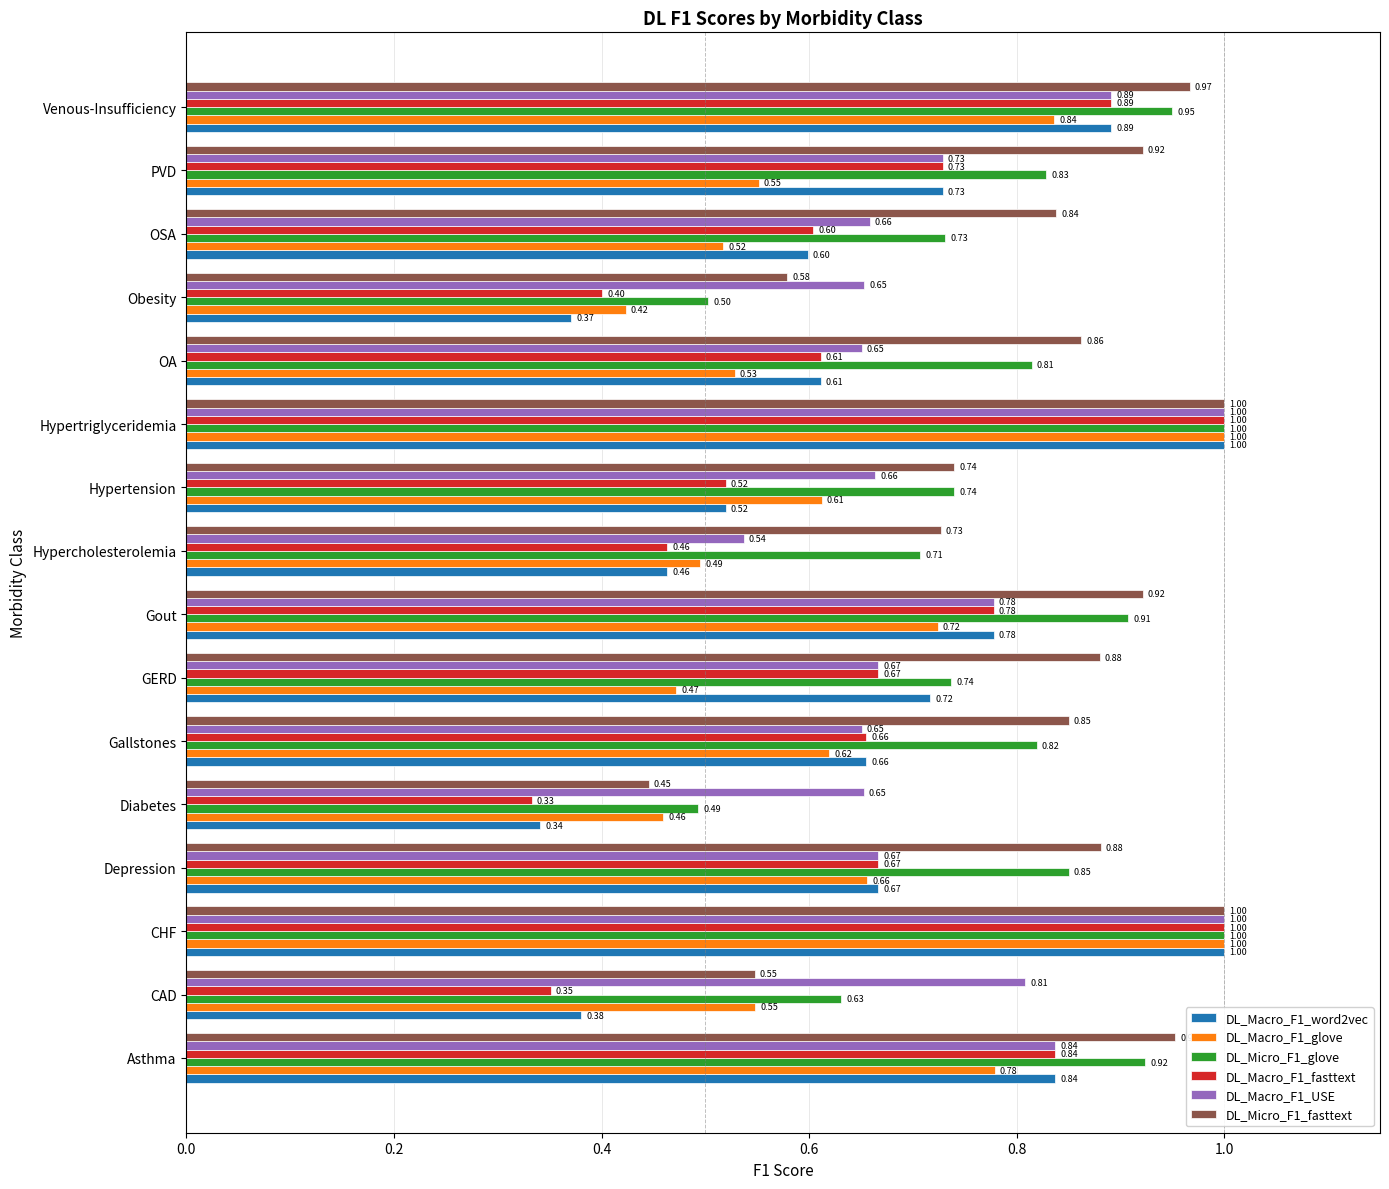

What is the sum of the DL_Micro_F1_fasttext values at GERD and PVD?

1.8